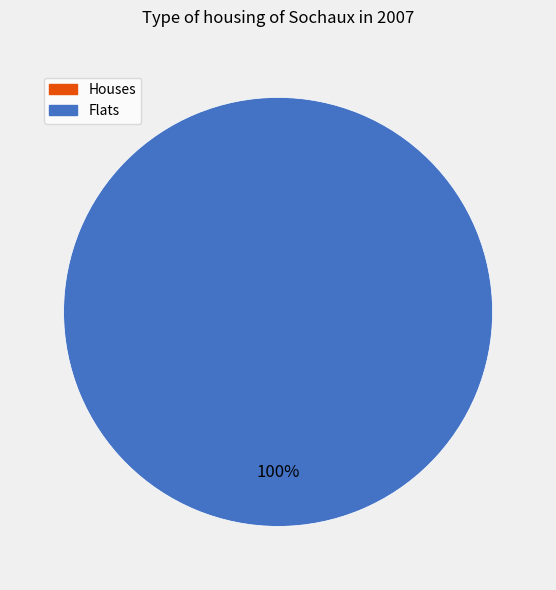

Is it true that 1450307367 is 99% of the pie?

False